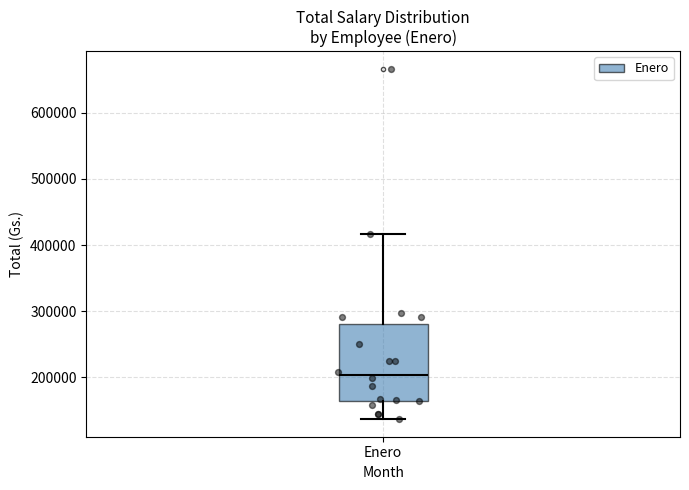

Transcribe this box plot: give where the median line is, the range the box spans, and where the two whiskers end, as read against the y-axis. The values are not printed on the chart, so give them approximately, as read against the axis.

median 200000, box 160000 to 280000, whiskers 140000 to 420000